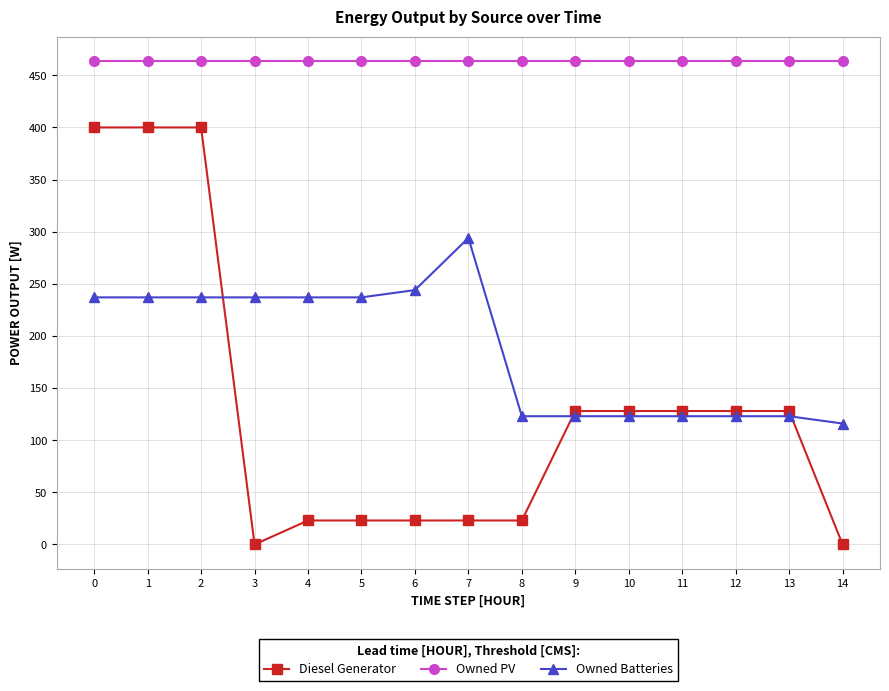

At 5, list the series in order from largest to smallest.

Owned PV, Owned Batteries, Diesel Generator